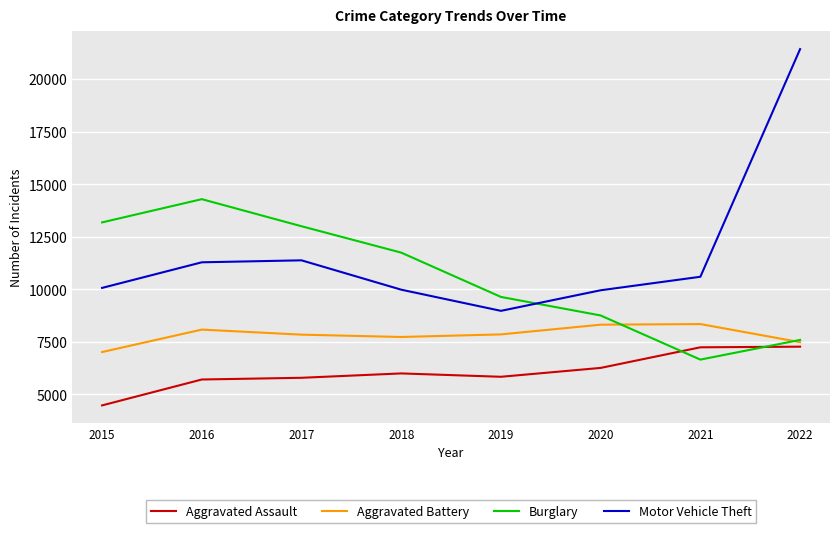

True or false: Motor Vehicle Theft has a value of 9984 at 2018.

True